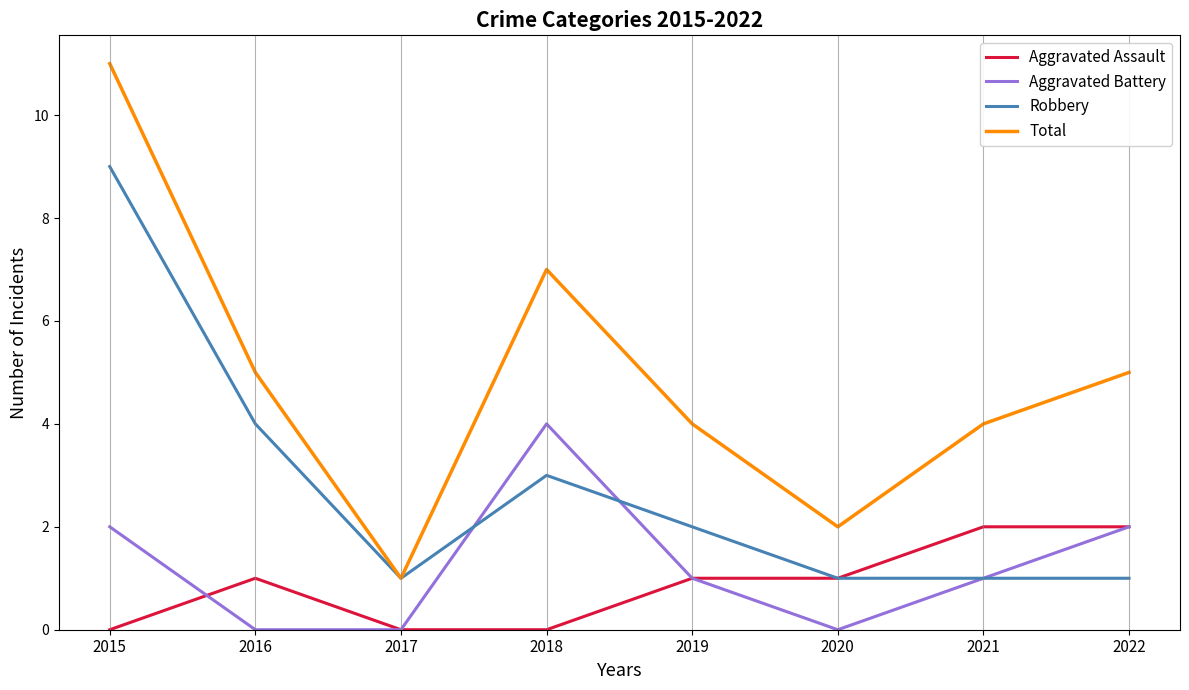

What is the maximum value for Total?

11